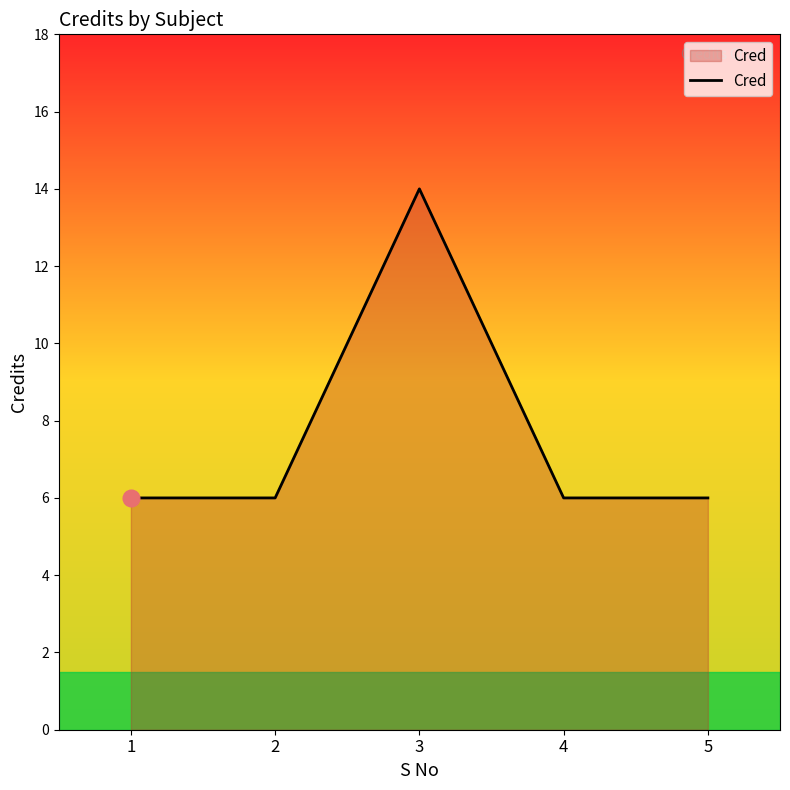

How many categories are shown in the chart?

5